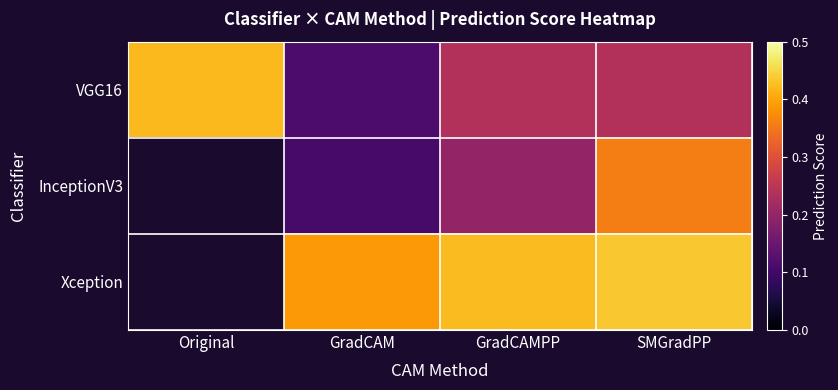

Rank the categories by VGG16 value from highest to lowest.

Original, GradCAMPP, SMGradPP, GradCAM